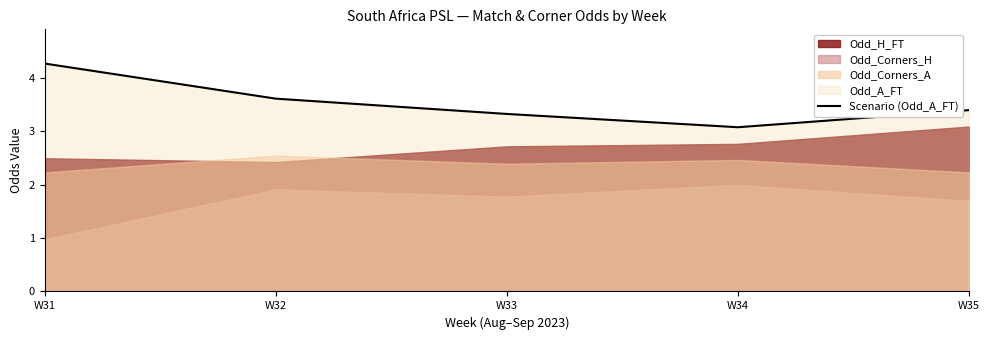

At which category does the data reach its first local valley?

W34